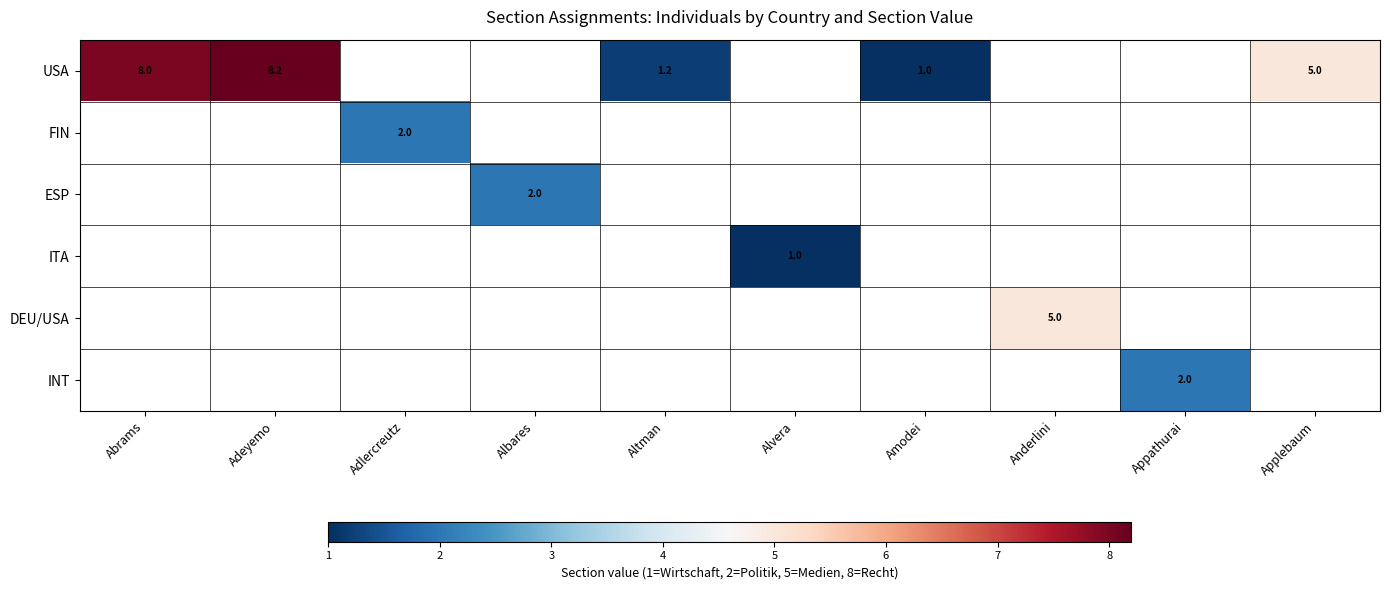

The value of ITA at Alvera is 1.4. True or false?

False